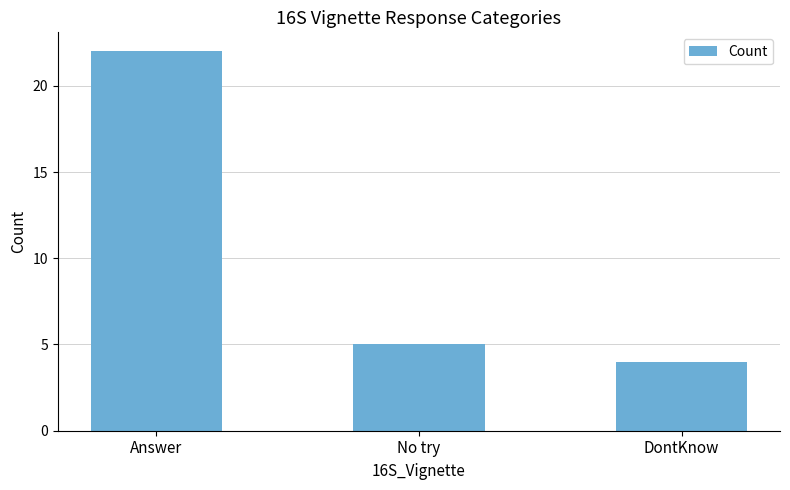

What is the ratio of the value at DontKnow to the value at Answer?

0.2